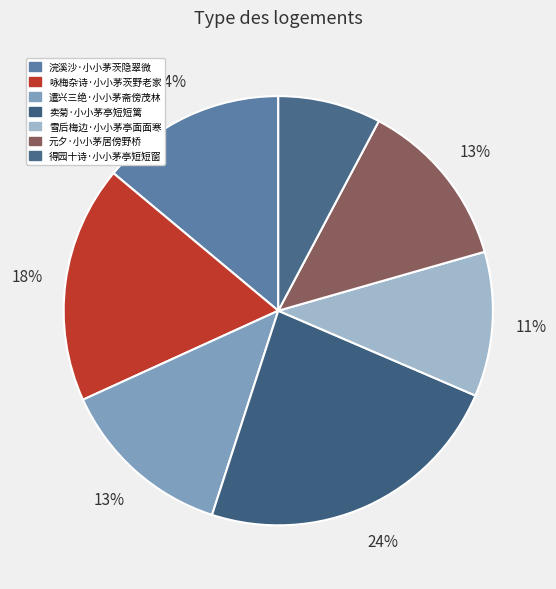

Is there any slice that represents more than half of the pie?

No